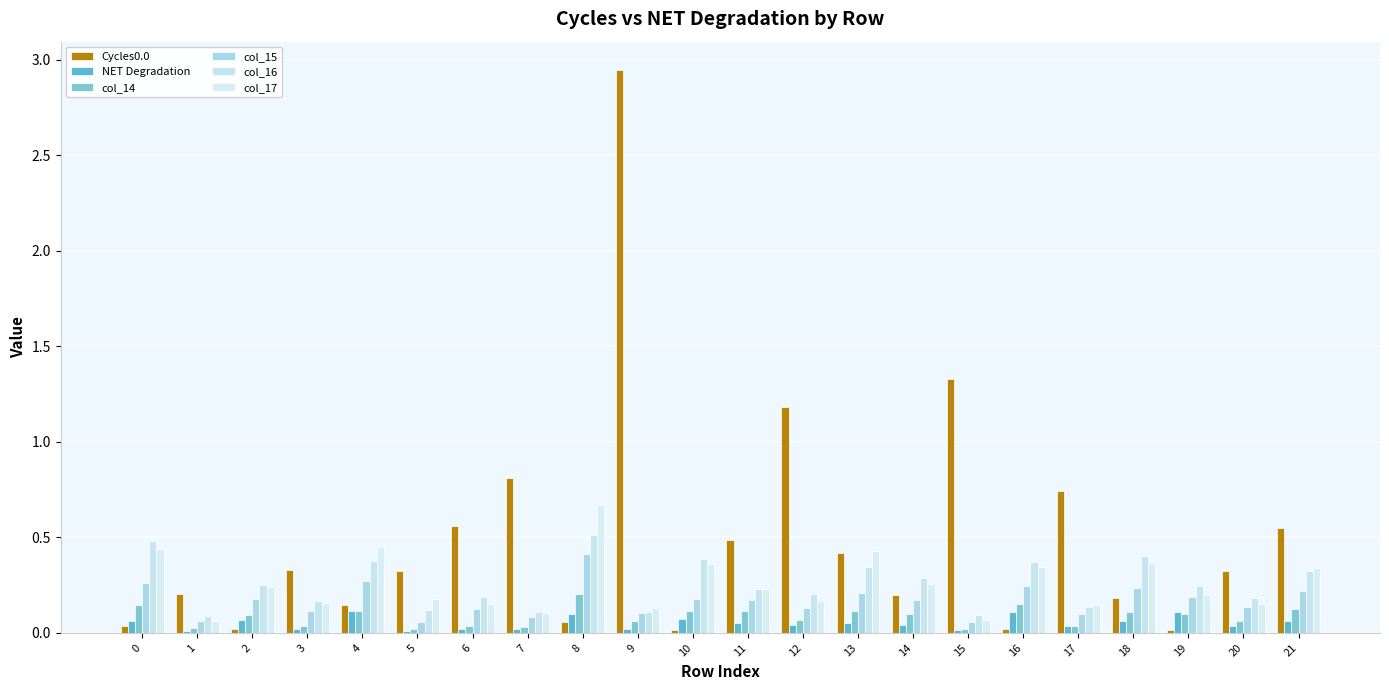

At 17, list the series in order from largest to smallest.

Cycles0.0, col_17, col_16, col_15, col_14, NET Degradation